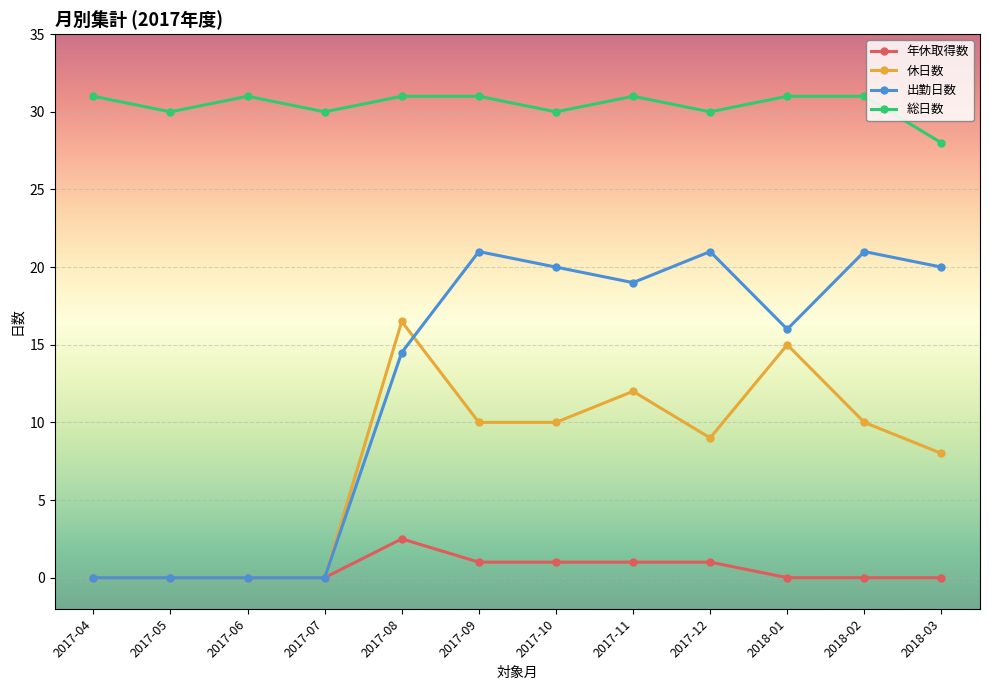

What is the value of the 総日数 point at the 12th from the left?

28.0